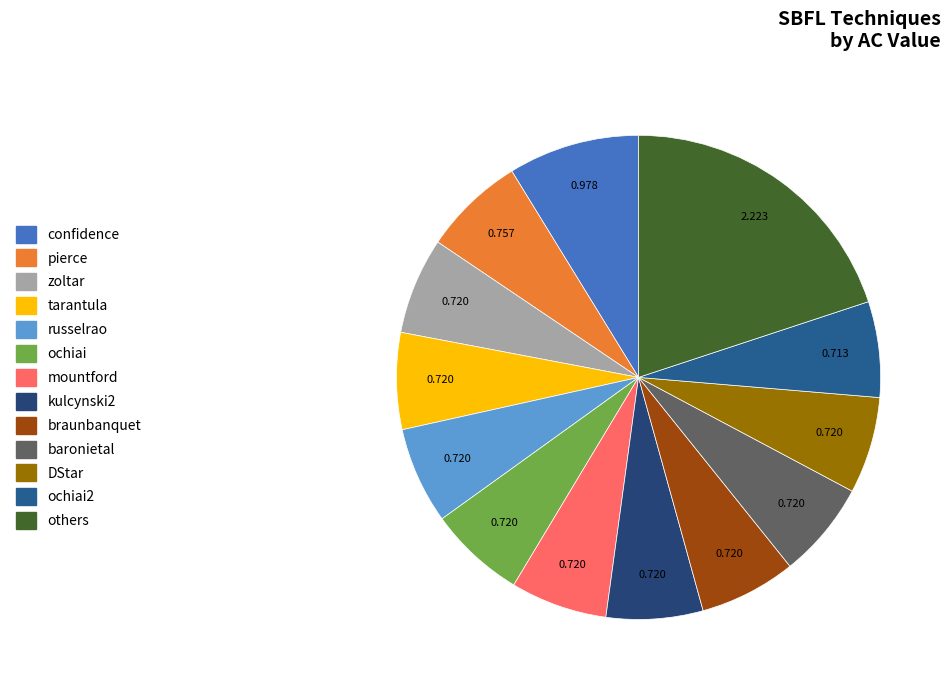

Count the number of slices in the pie.

13